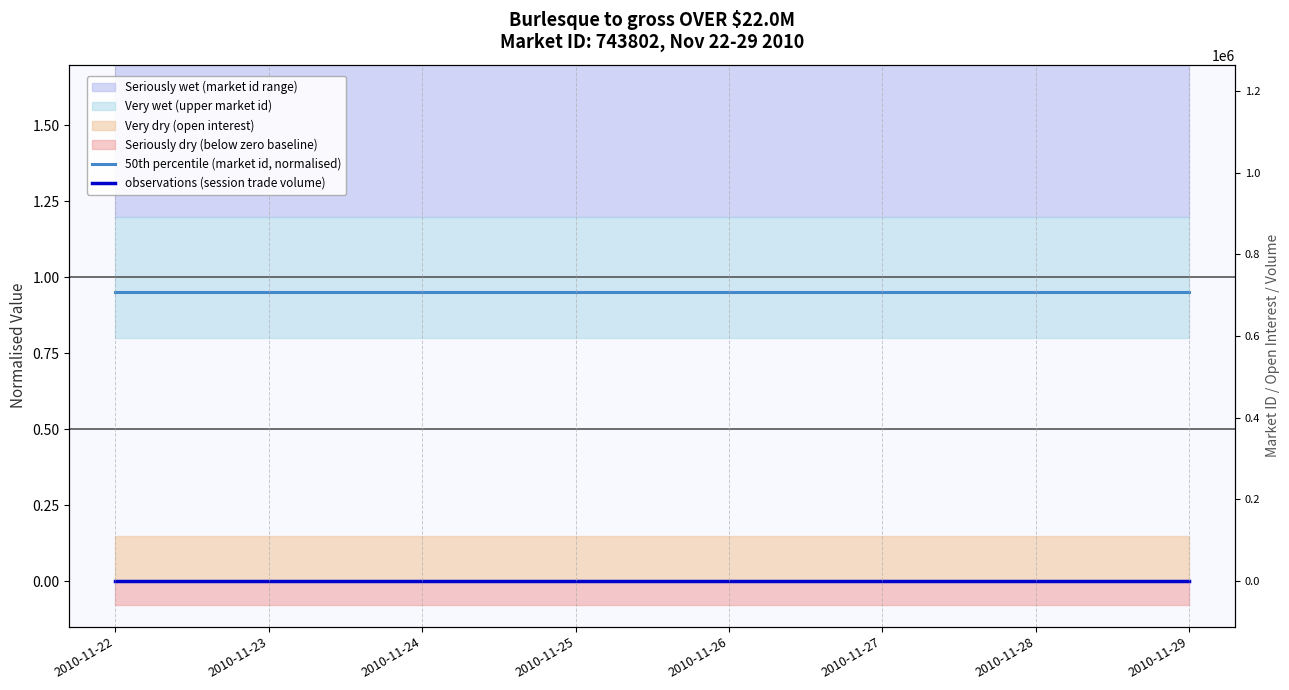

True or false: 50th percentile (market id, normalised) and observations (session trade volume) cross at least once.

False